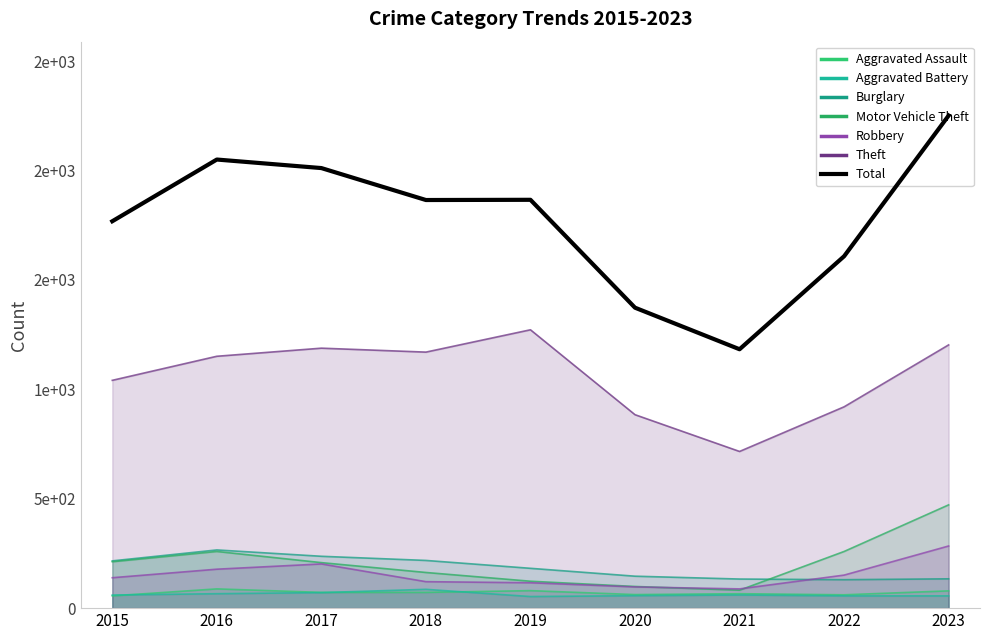

How many lines are shown in the chart?

1